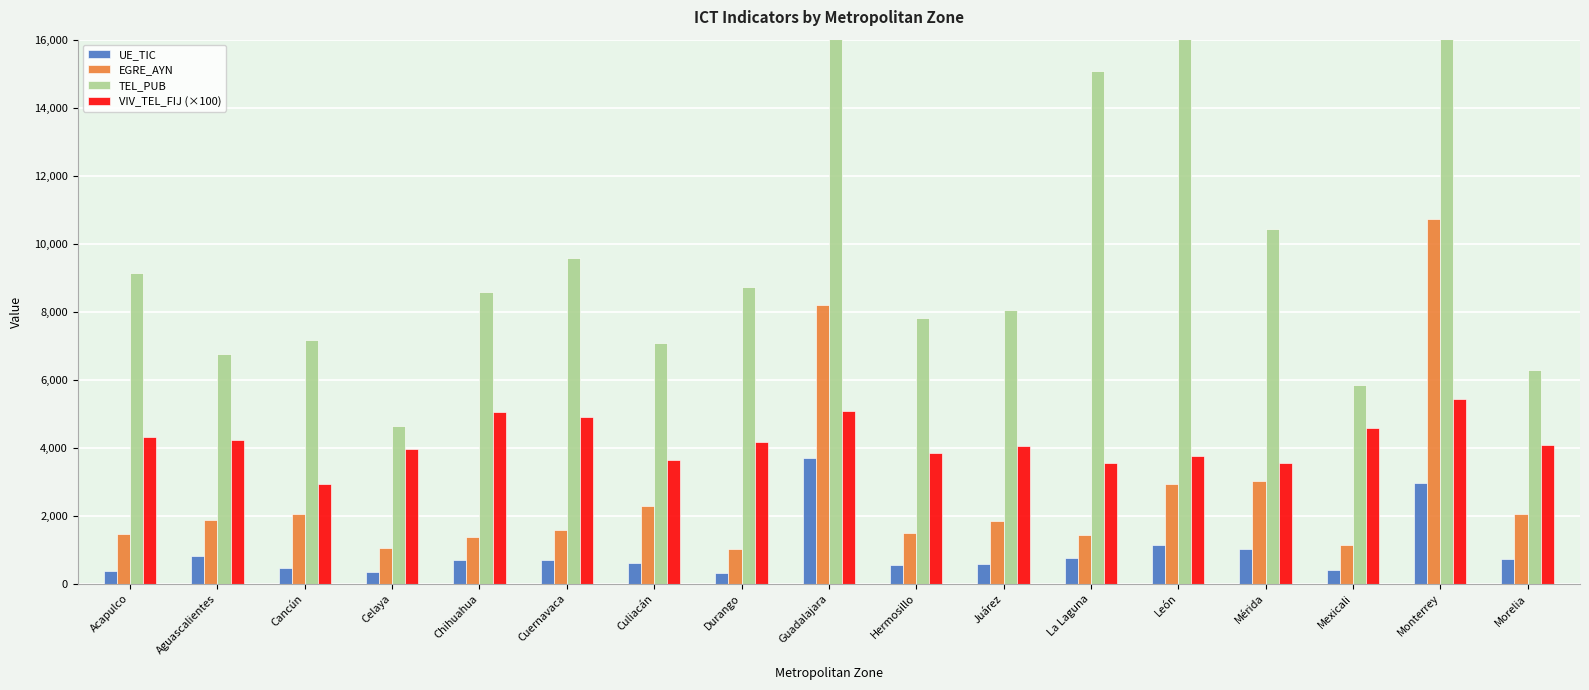

What position from the left is Monterrey?

16